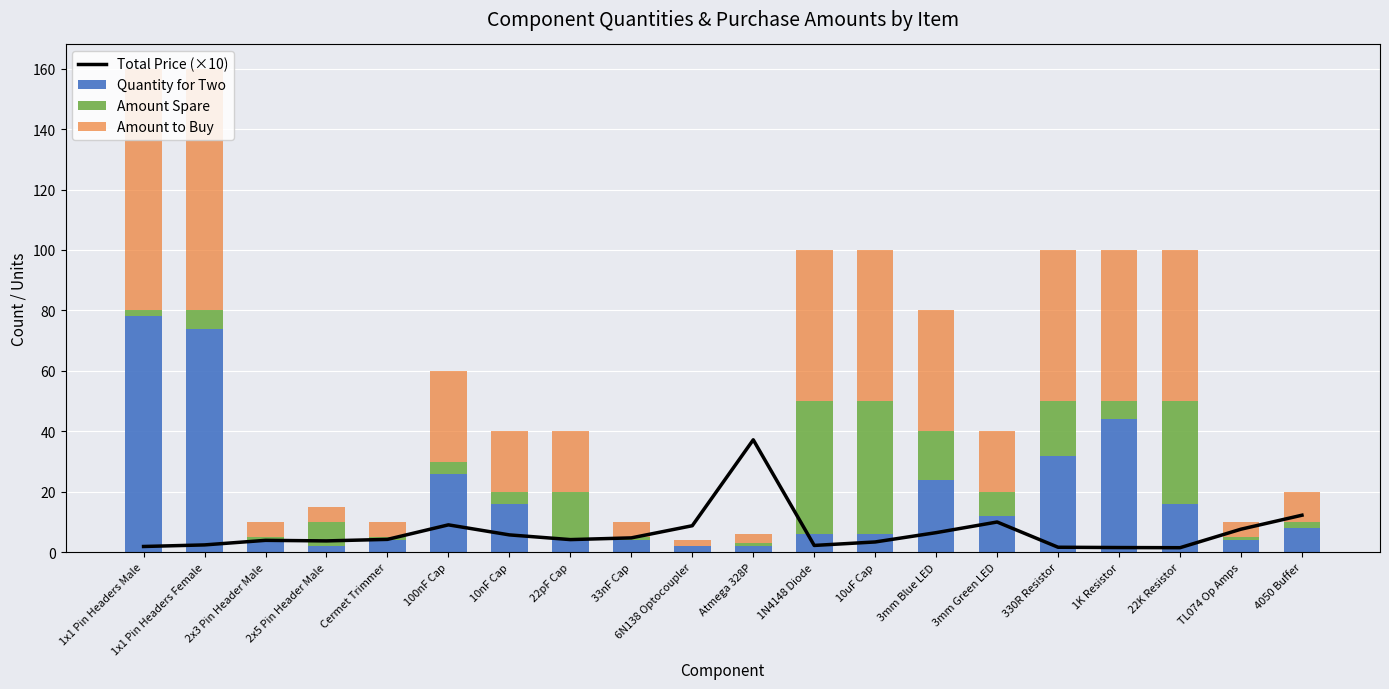

What is the value of the Quantity for Two bar at the 5th from the left?

4.0